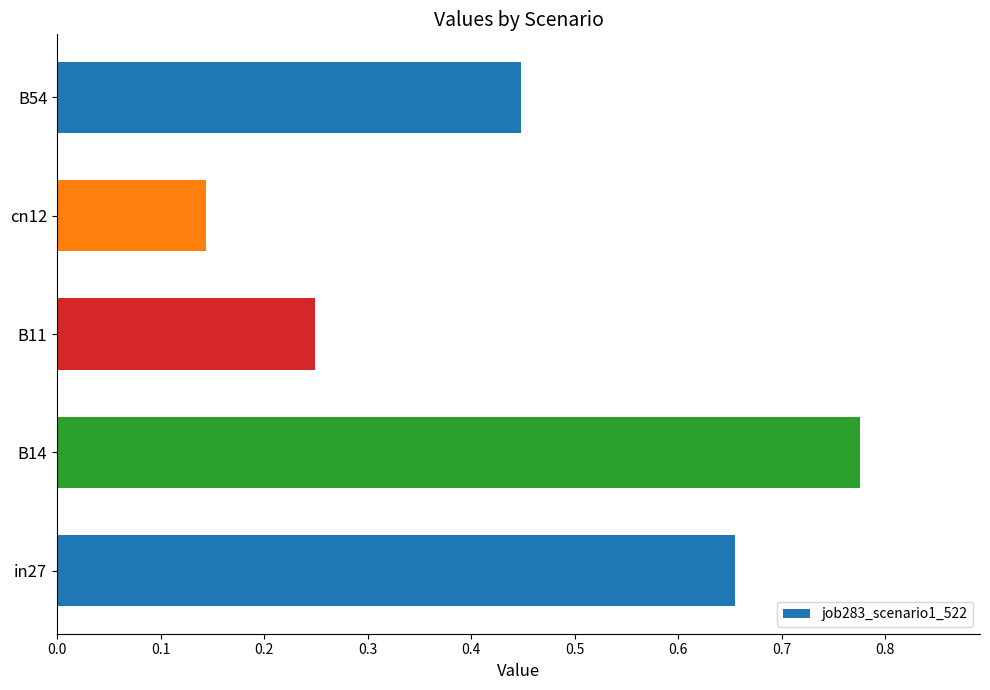

Rank the categories by value from highest to lowest.

B14, in27, B54, B11, cn12